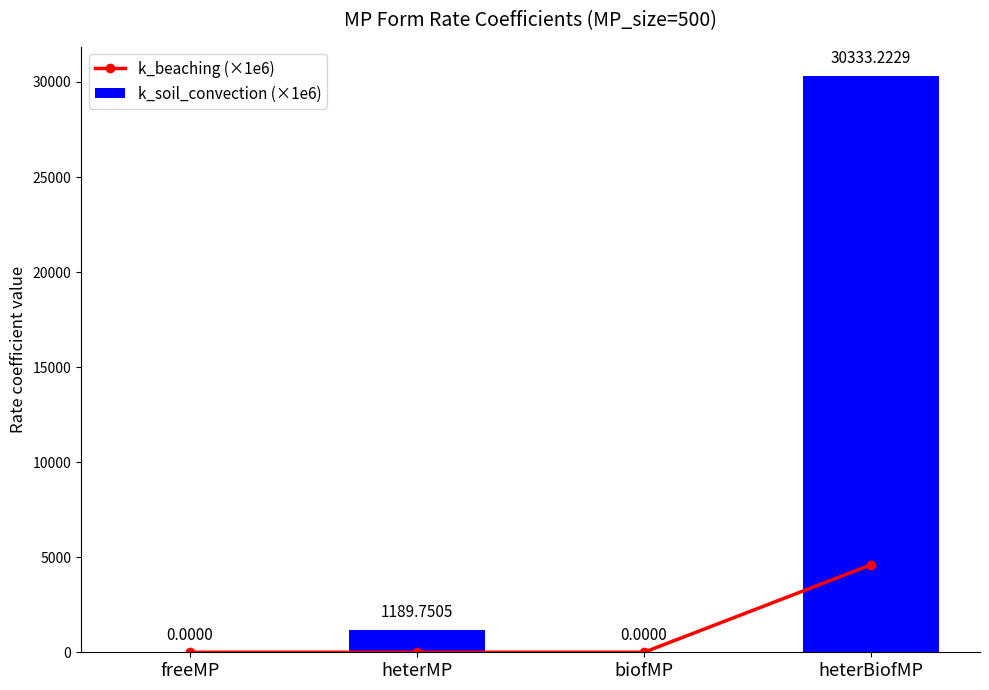

What is the spread (max minus min) of values at heterMP?

1189.0